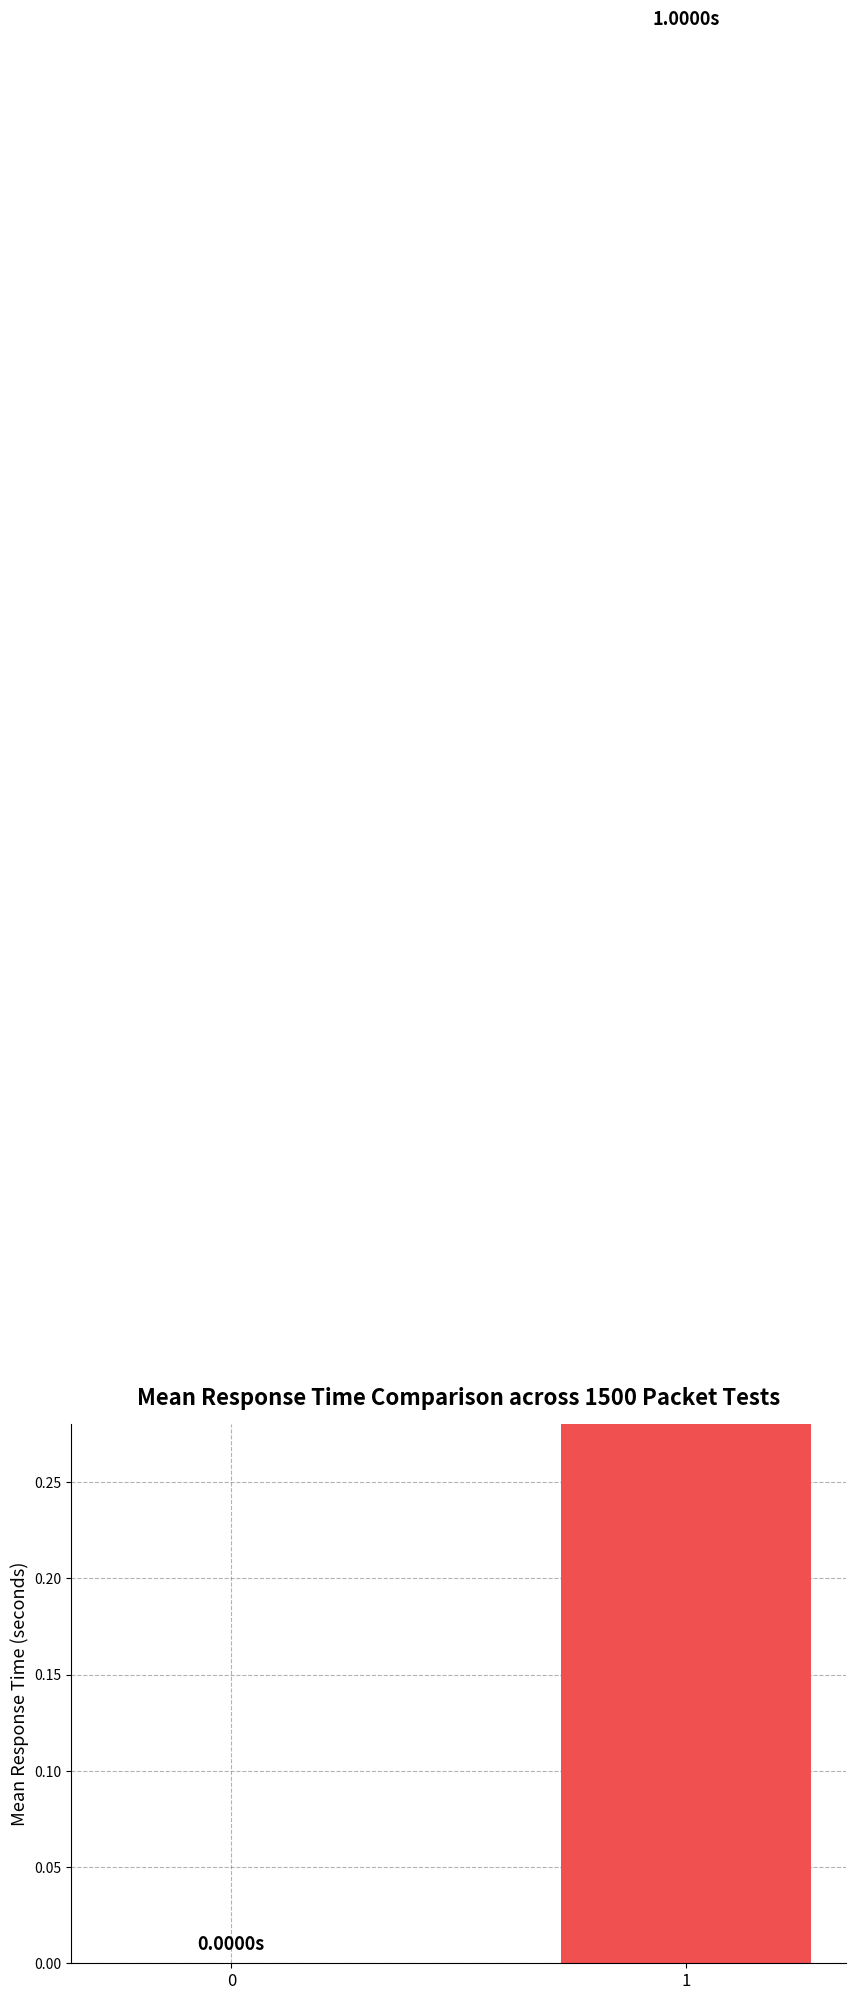

Which has a higher value, 0 or 1?

1